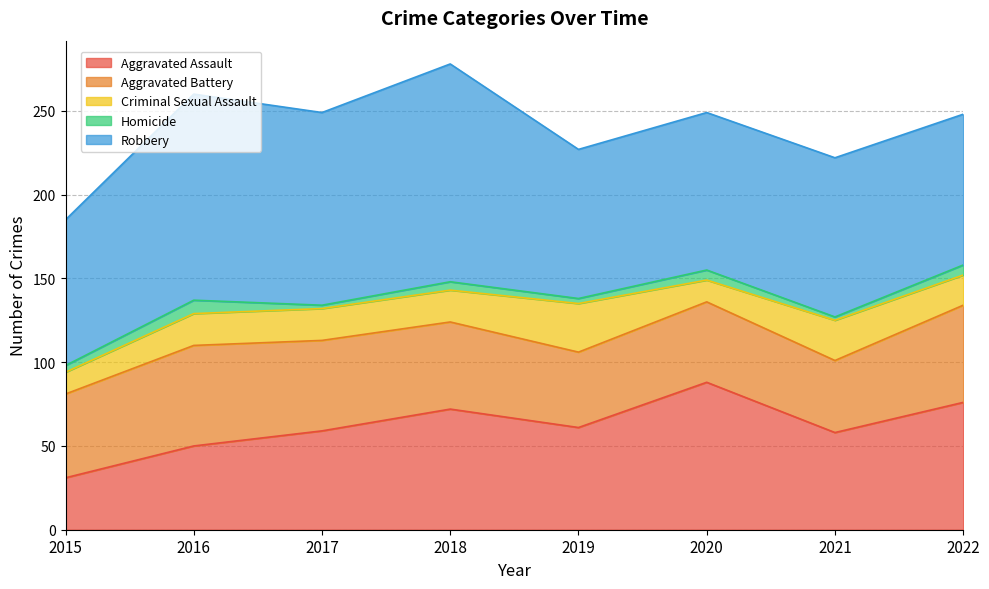

Where does the Homicide series first go above 5?

2016